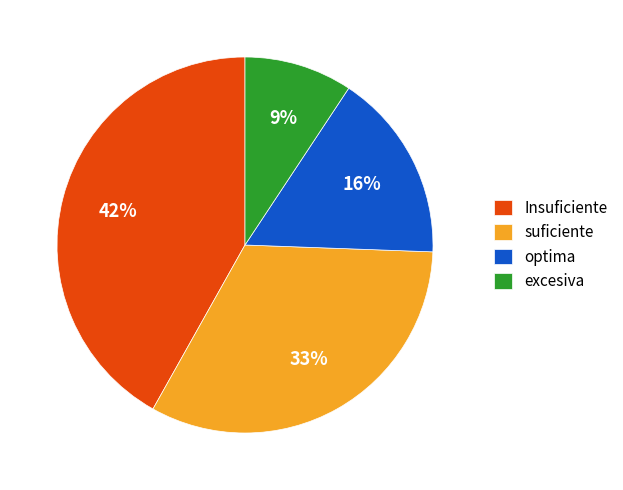

Which slice is the smallest?

excesiva